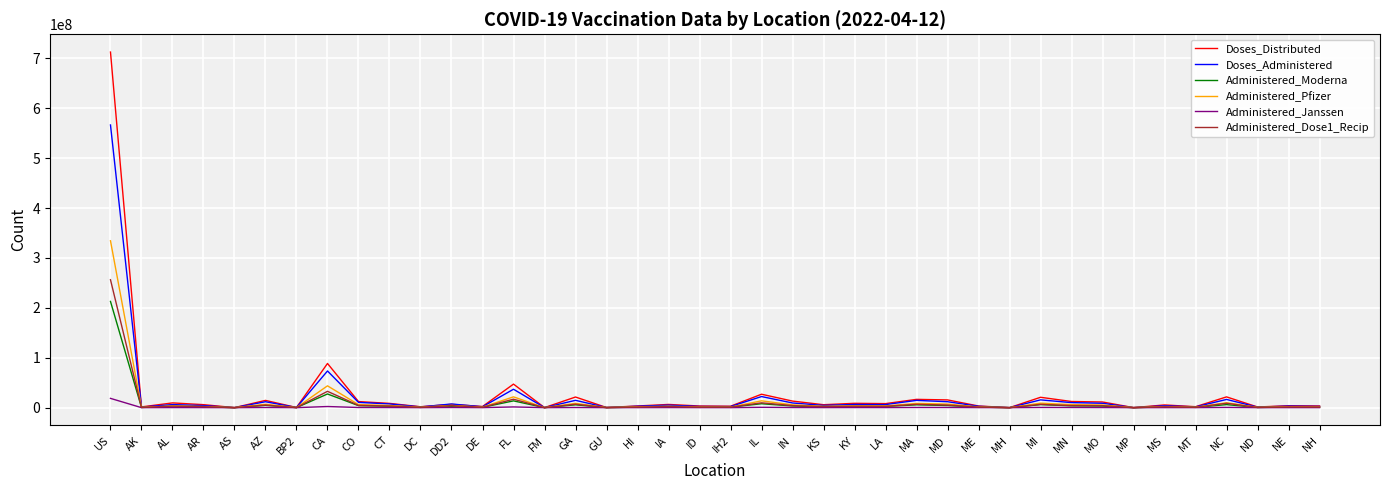

At which category is the sum across all series the highest?

US